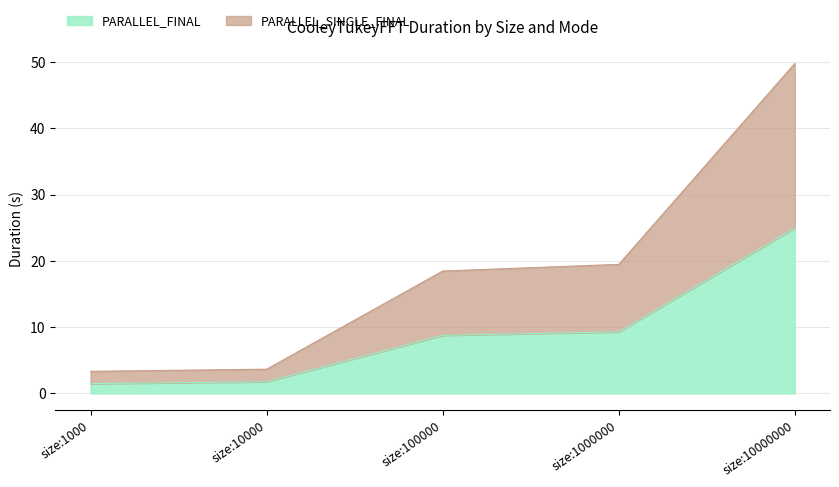

What is the approximate value of PARALLEL_FINAL at size:10000?

1.8